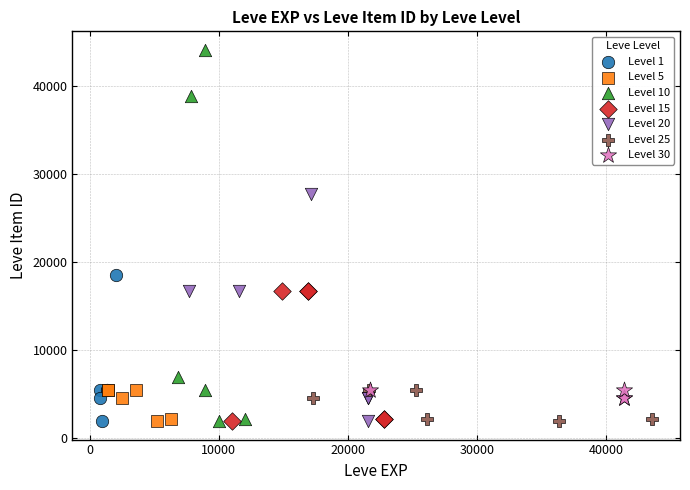

What are all the series names shown in the legend?

Level 1, Level 5, Level 10, Level 15, Level 20, Level 25, Level 30